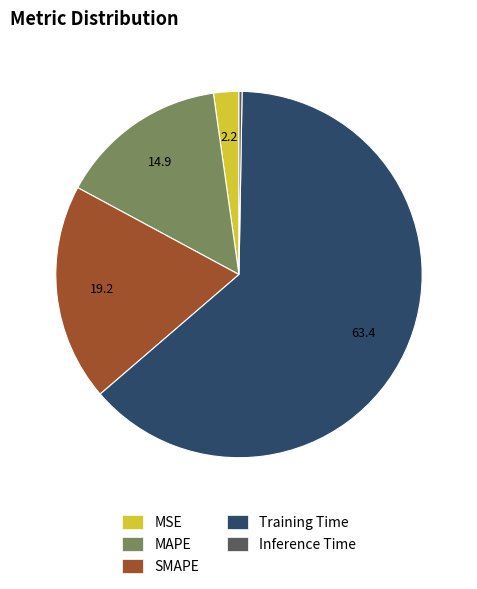

Combined, do Training Time and MAPE account for over 50%?

Yes